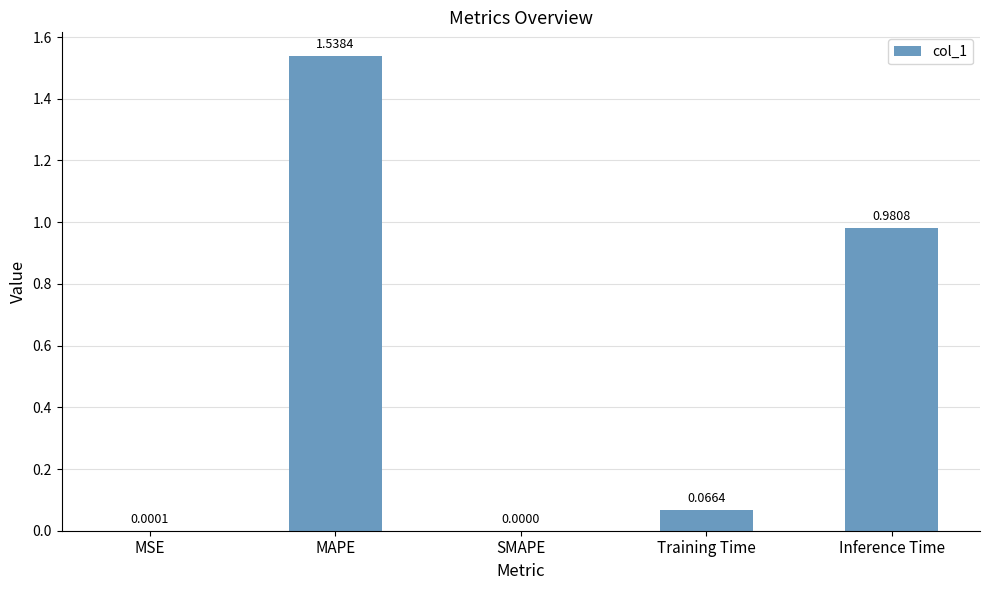

At which label is the value closest to 0?

SMAPE